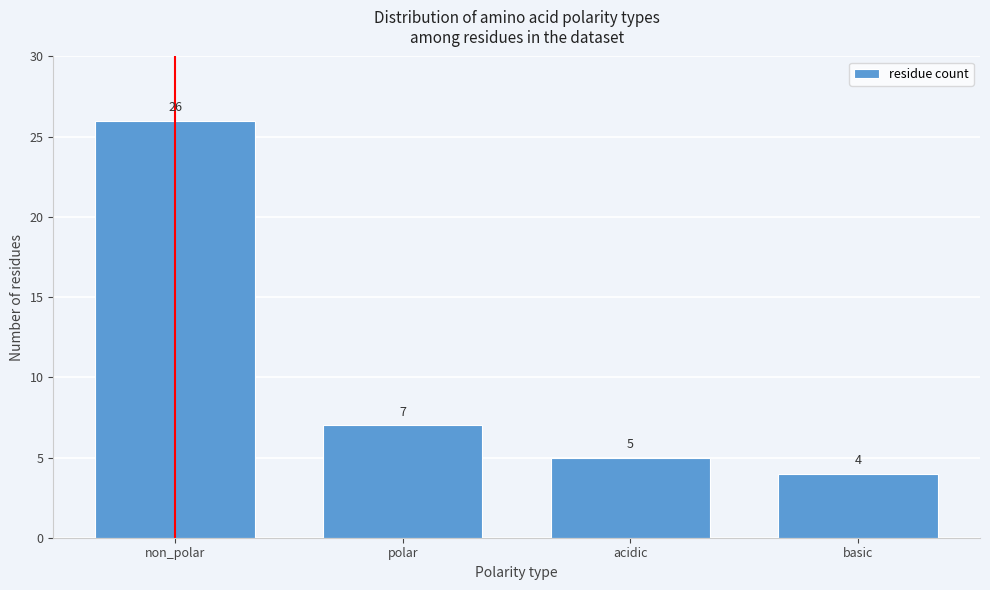

Reading left to right, extract all data points from this chart.

26	7	5	4